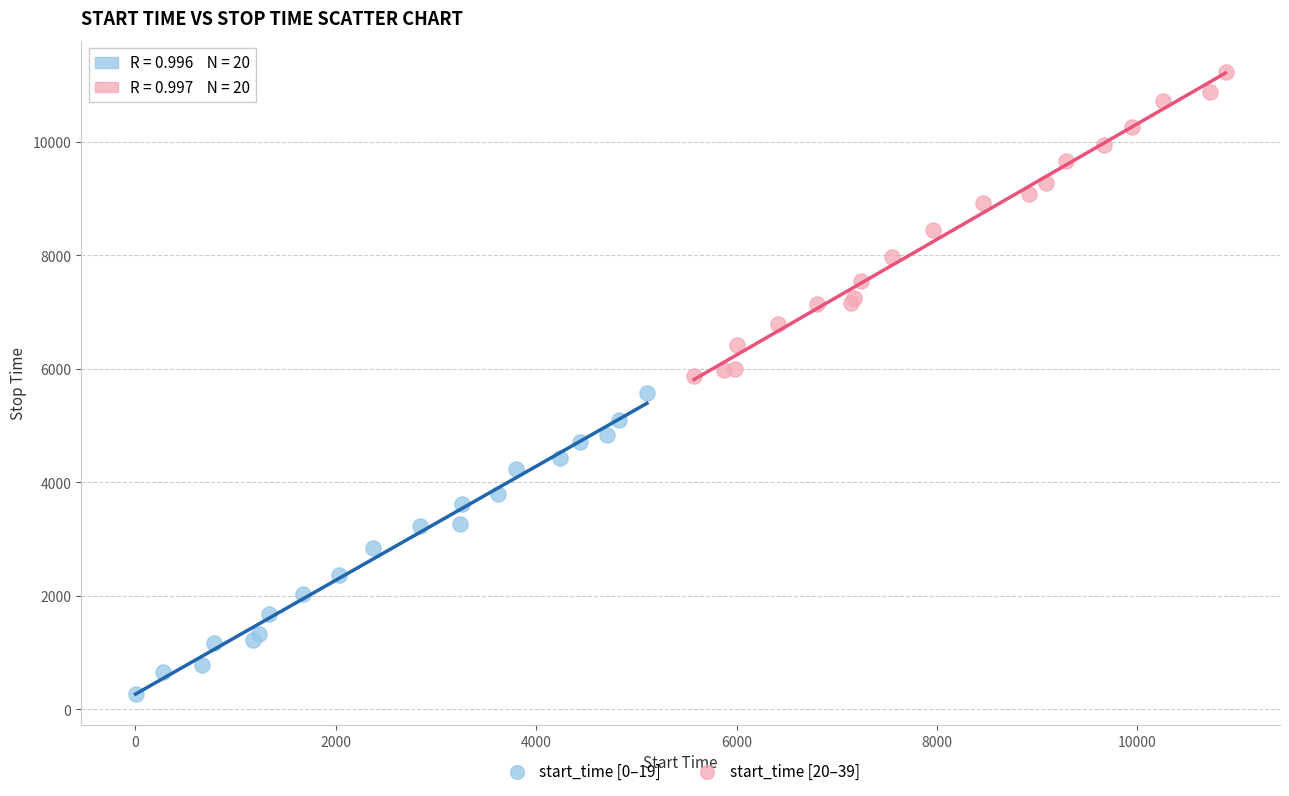

Which series contains the lowest Y value?

start_time [0–19]